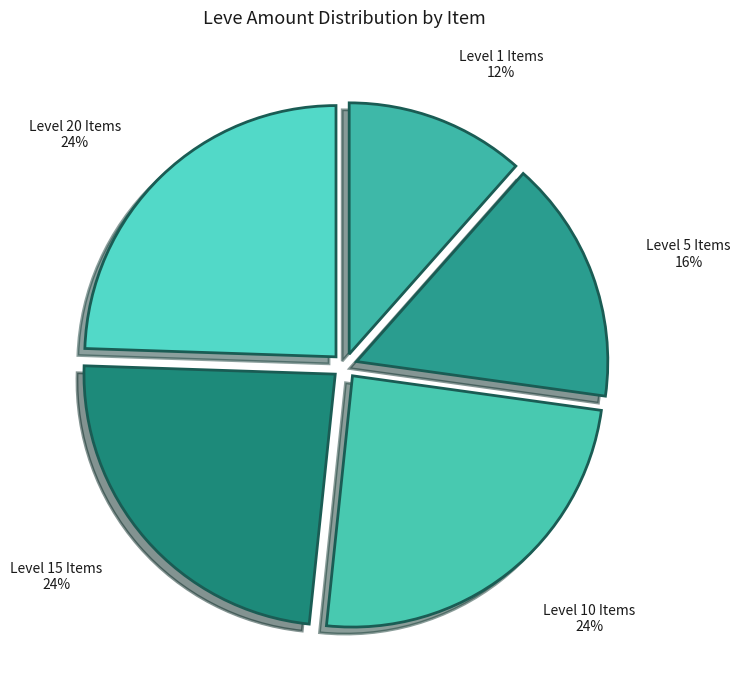

To the nearest percent, what portion does Level 10 Items represent?

24%